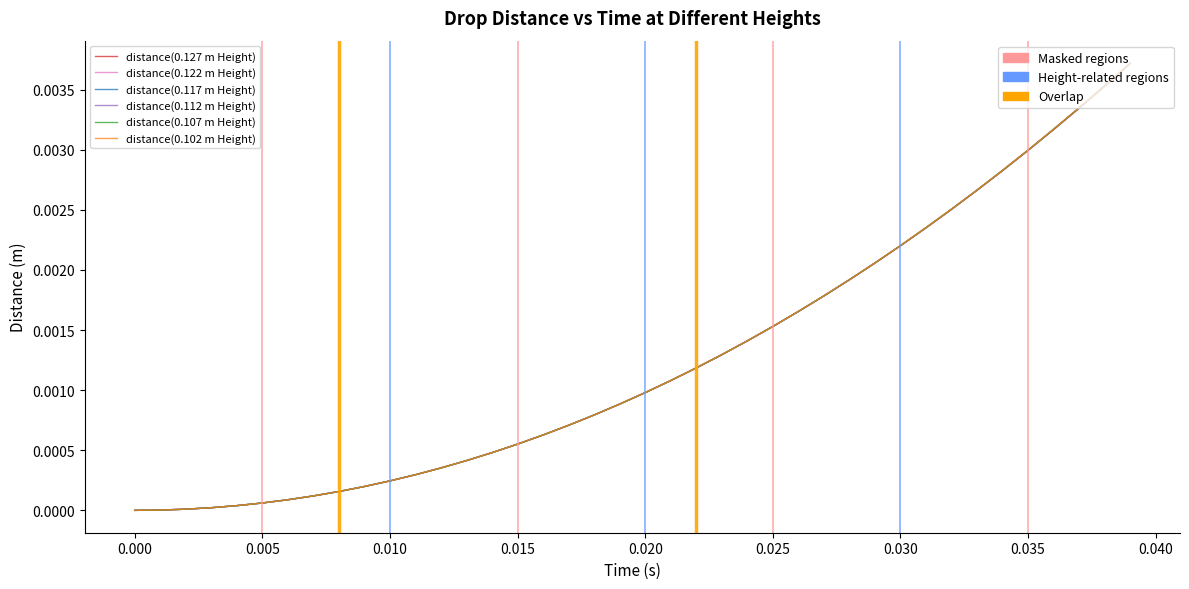

Does the chart have visible grid lines?

No